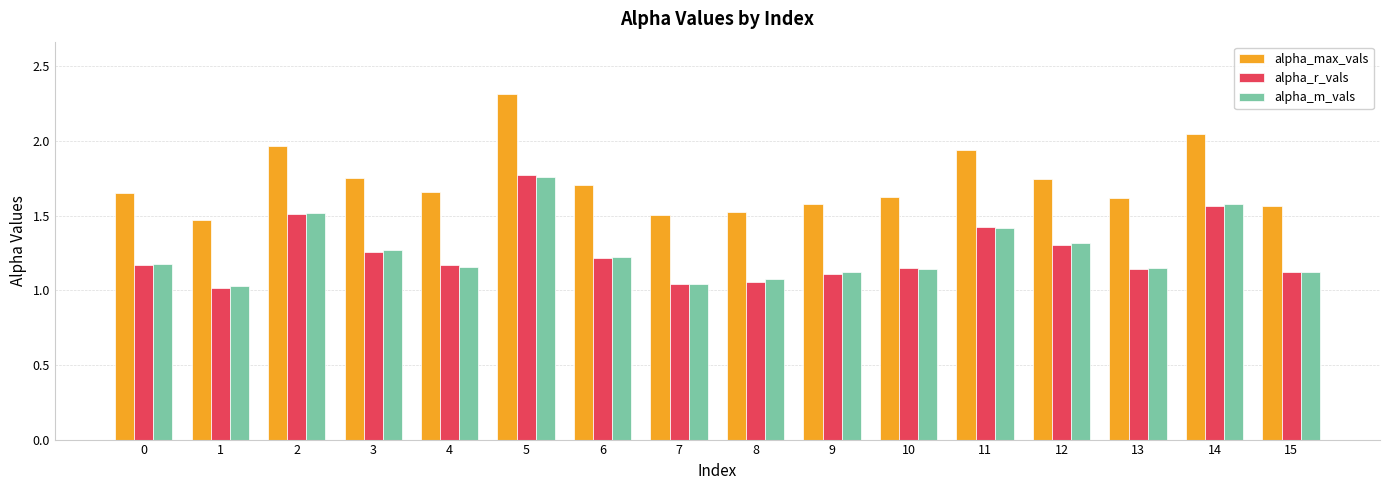

How many bars are there in total?

48